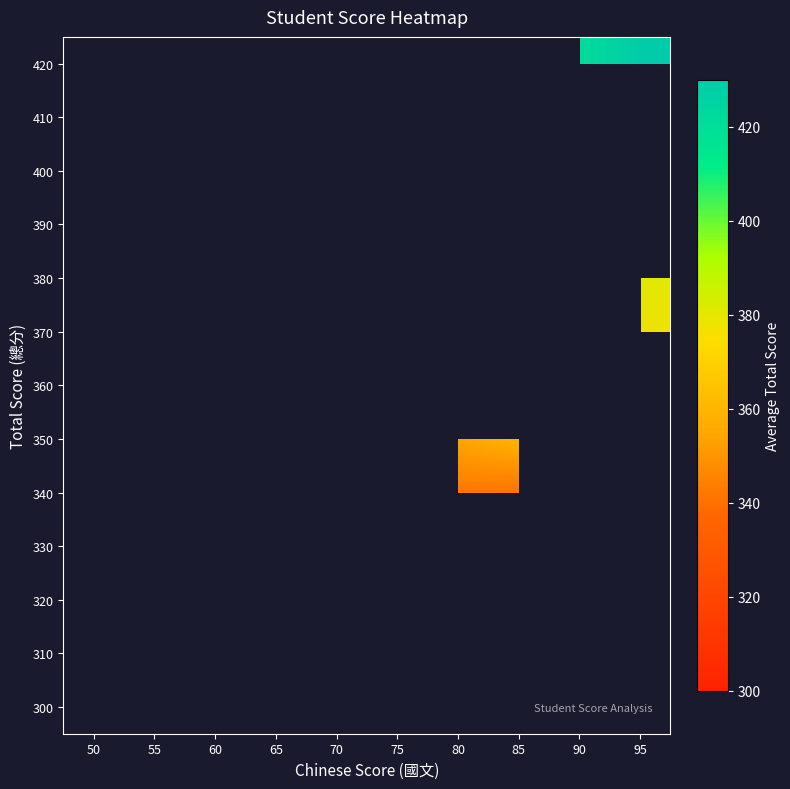

How many distinct data groups are displayed?

13